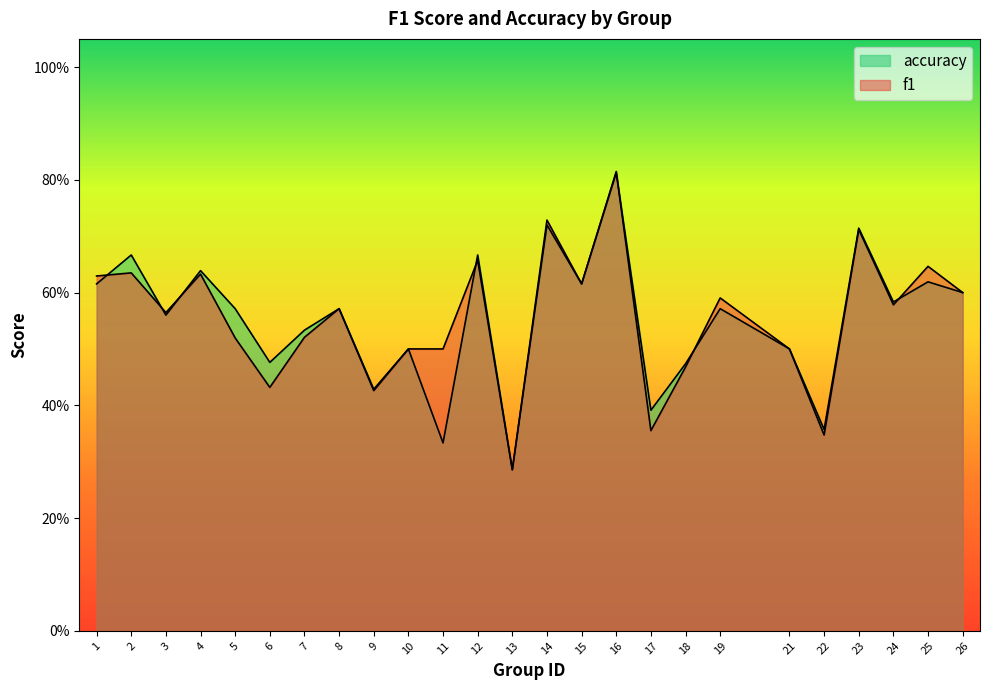

Between which two adjacent categories do f1 and accuracy first intersect?

1 and 2